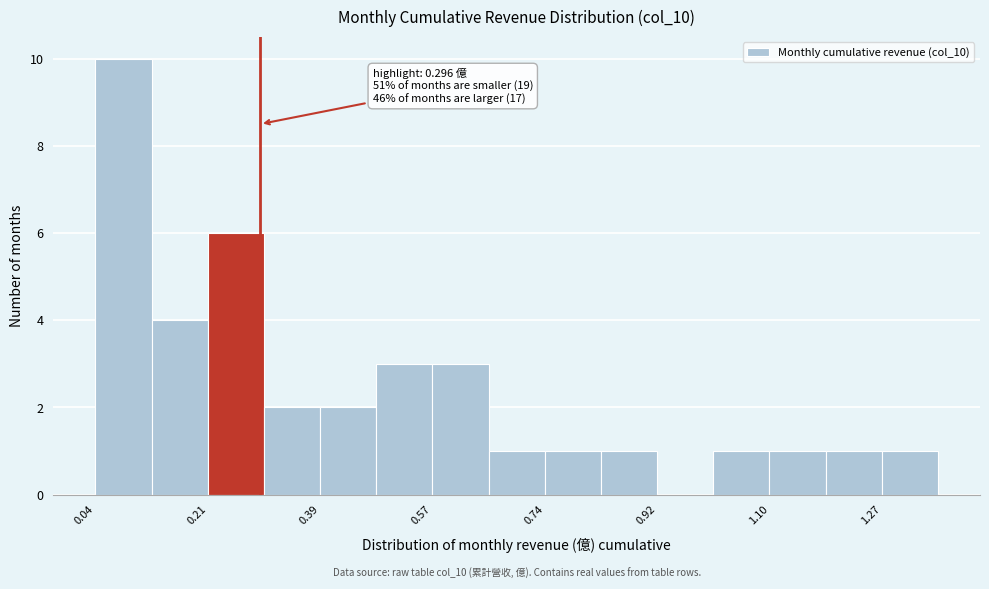

Which range on the x-axis has the tallest bar?

0.04 to 0.12